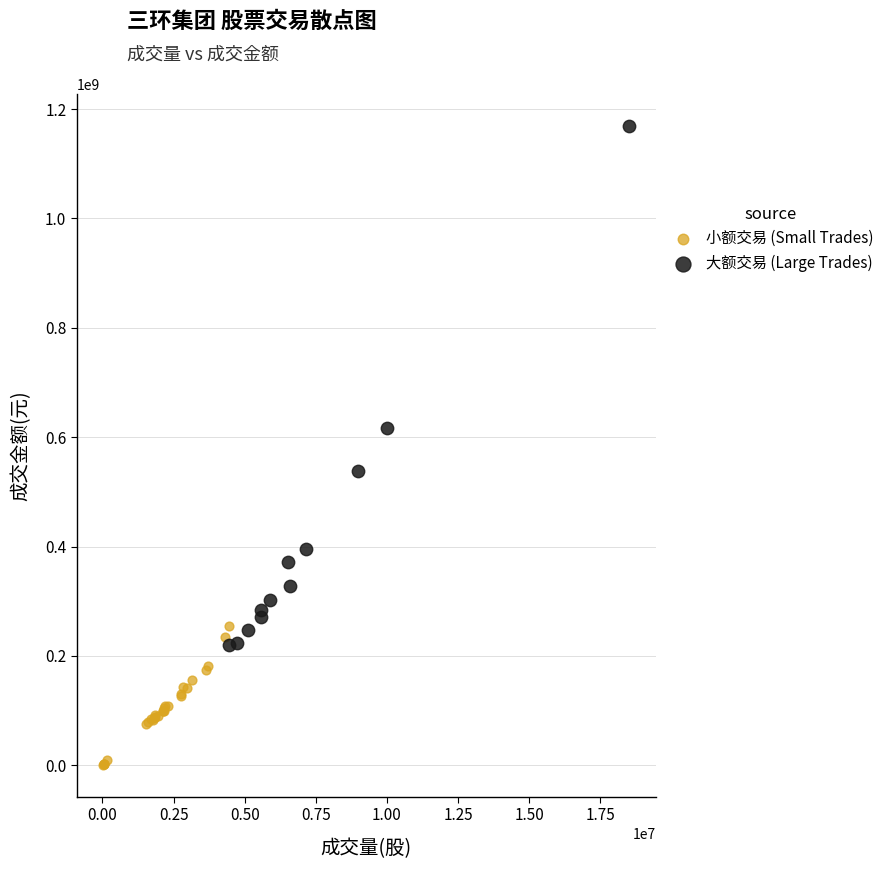

Which series has the widest spread of Y values?

大额交易 (Large Trades)